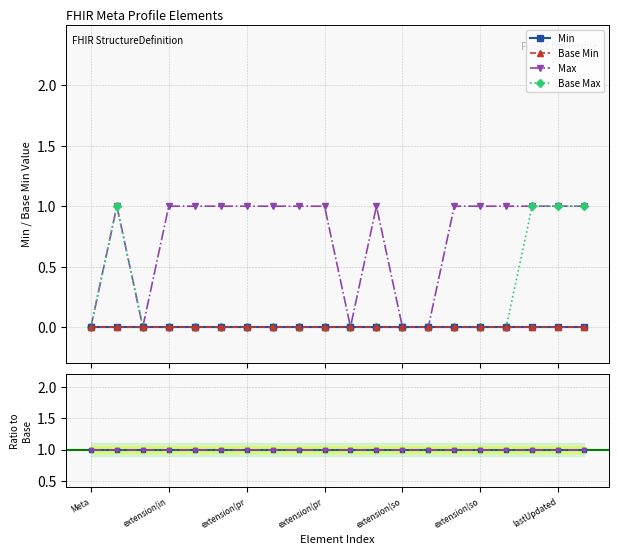

Which series has the widest spread of values?

Max